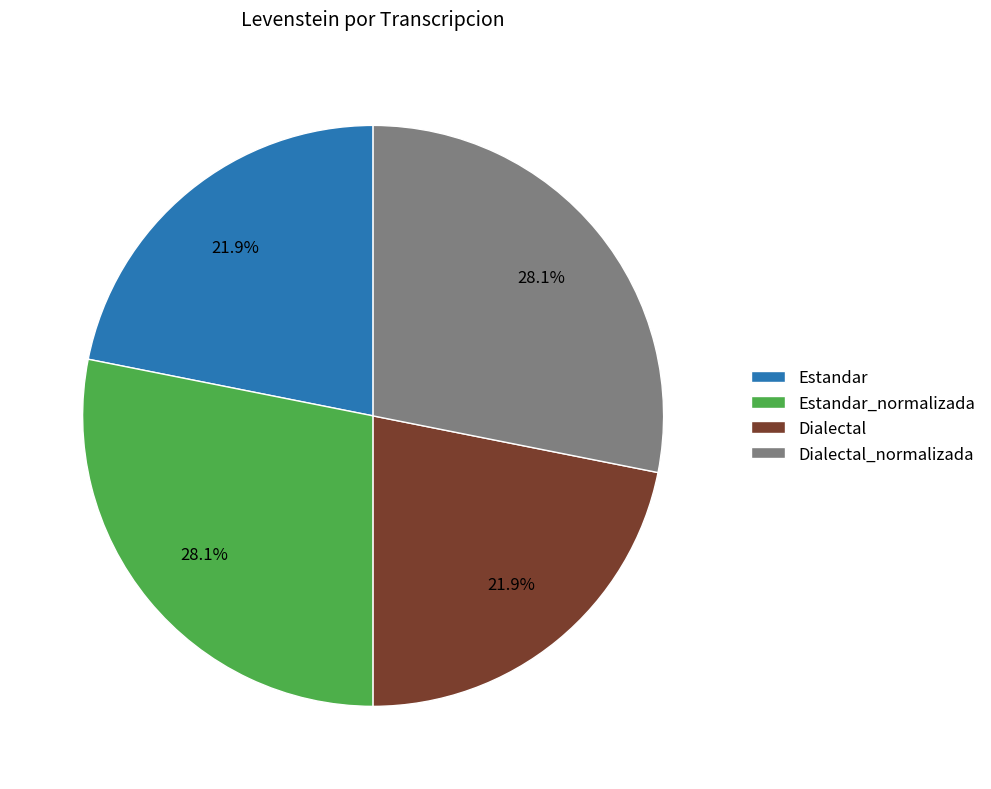

To the nearest percent, what is the average slice percentage?

25%